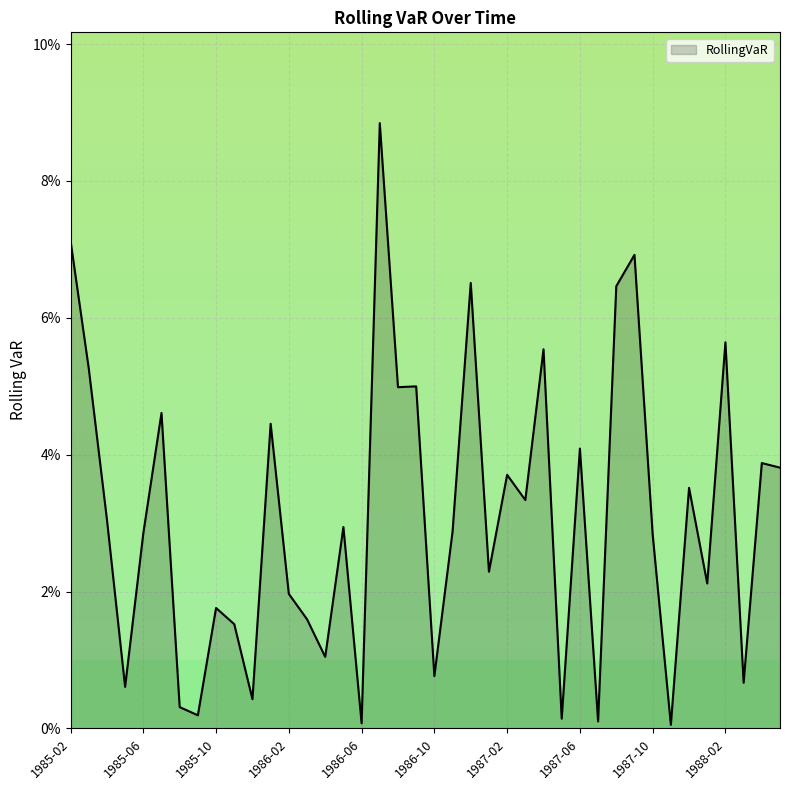

What is the label of the 39th point from the right?

1985-03